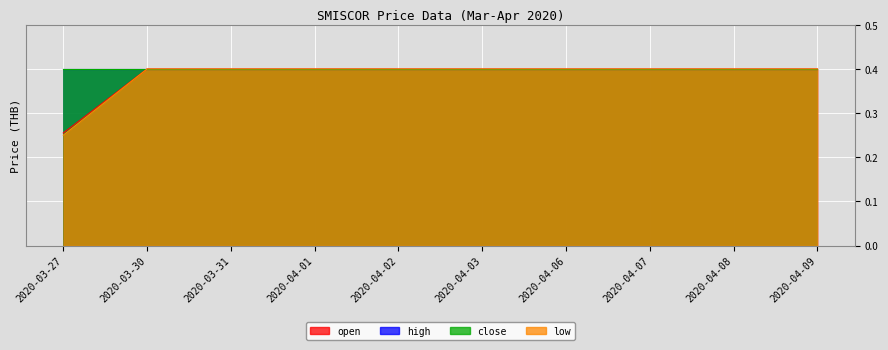

What is the sum of the low values at 2020-04-09 and 2020-04-08?

0.8